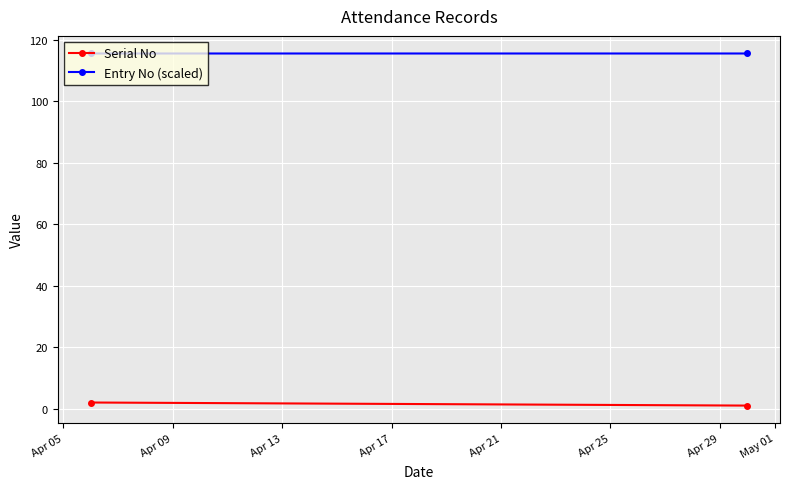

How many distinct data groups are displayed?

2